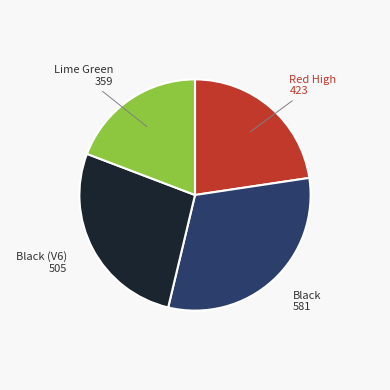

Does any single category account for the majority?

No